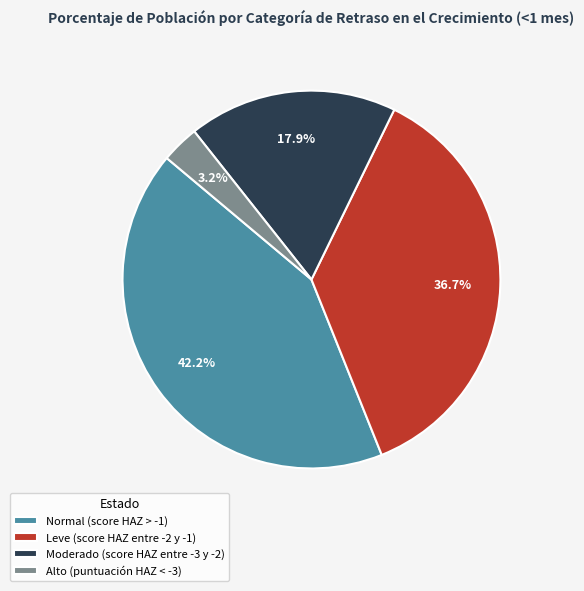

Is Moderado (score HAZ entre -3 y -2) the majority of the pie?

No